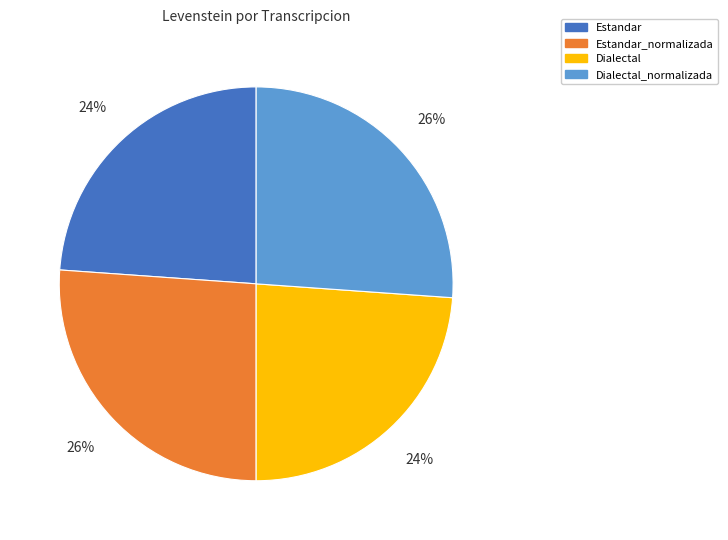

To the nearest percent, what portion does Estandar_normalizada represent?

26%